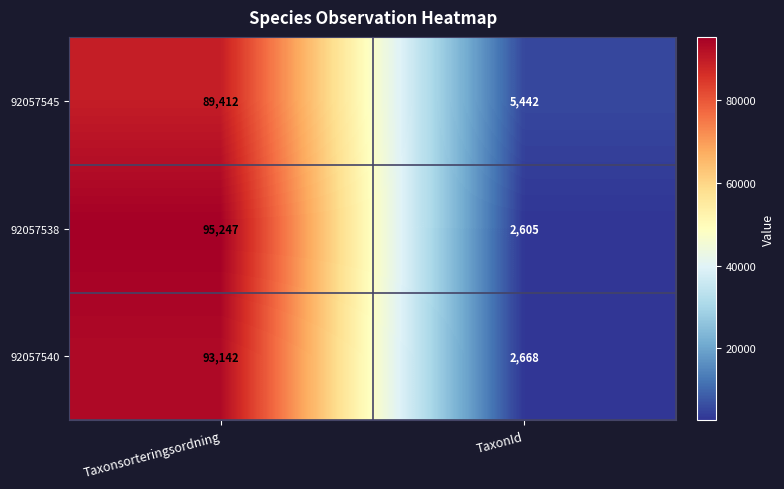

What is the difference between the highest and lowest values at TaxonId?

2837